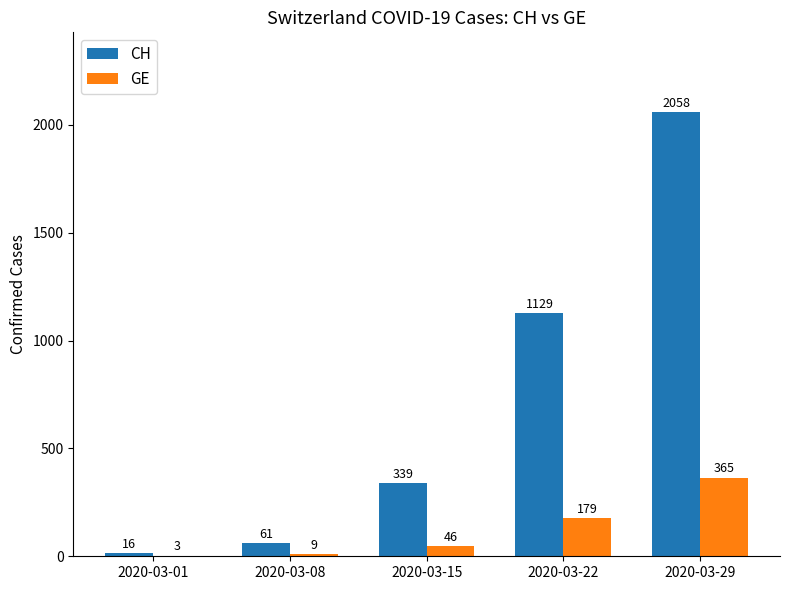

Count the number of categories in the chart.

5